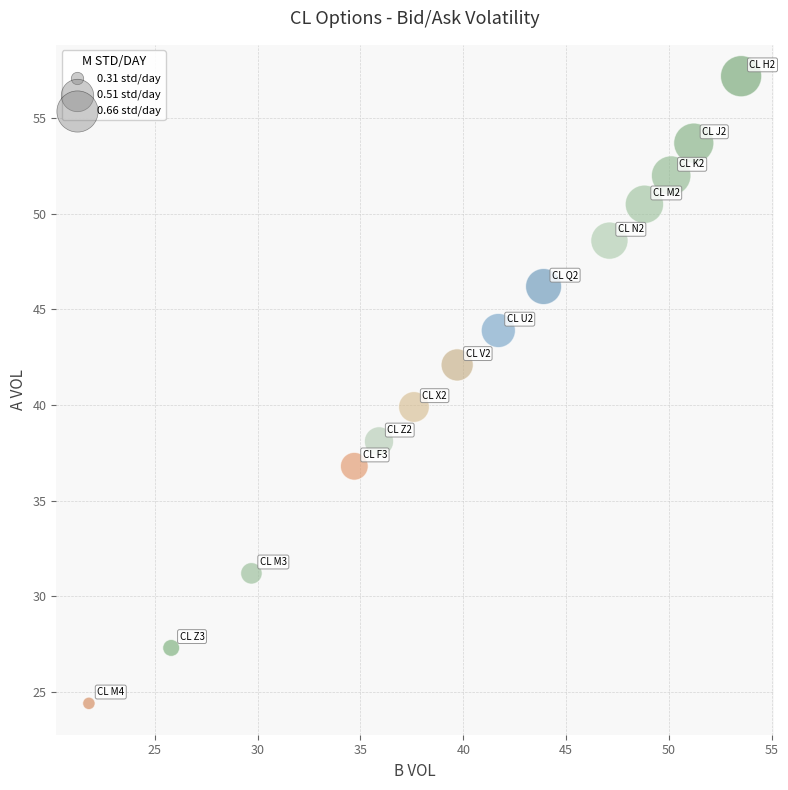

What is the range of Y values (max minus min)?

32.8